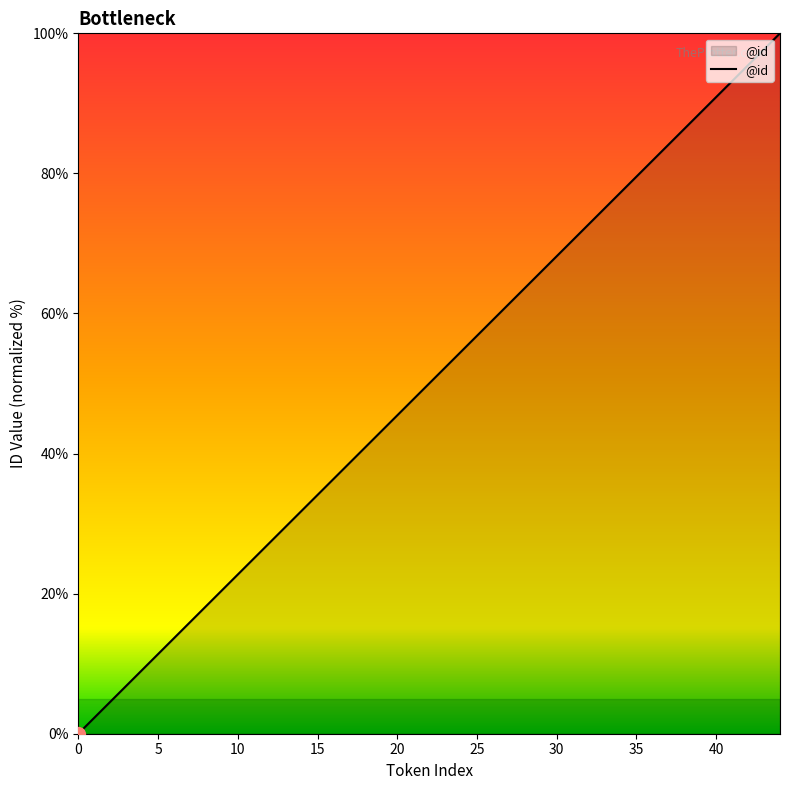

How many lines are shown in the chart?

1